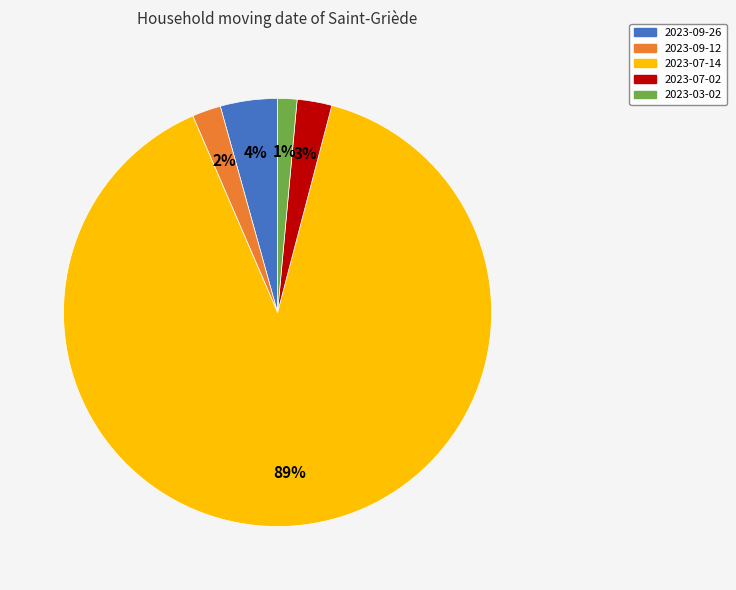

To the nearest percent, what is the average slice percentage?

20%